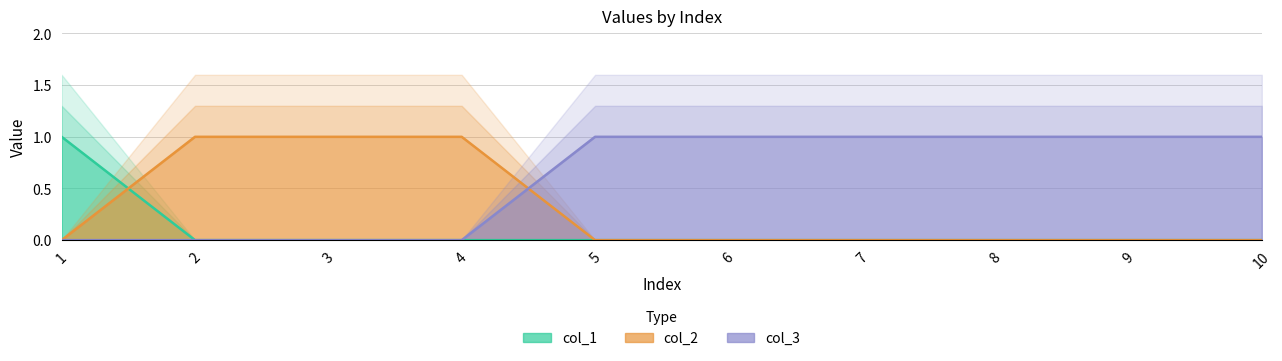

At which label does col_2 reach its minimum?

1